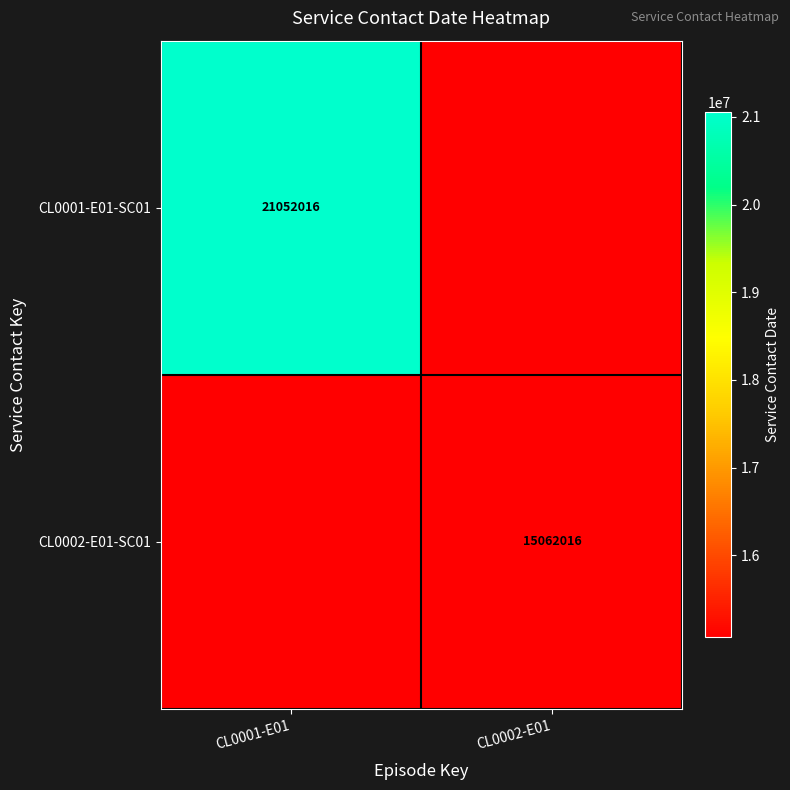

The CL0001-E01-SC01 series shows 27754673 at CL0001-E01. True or false?

False